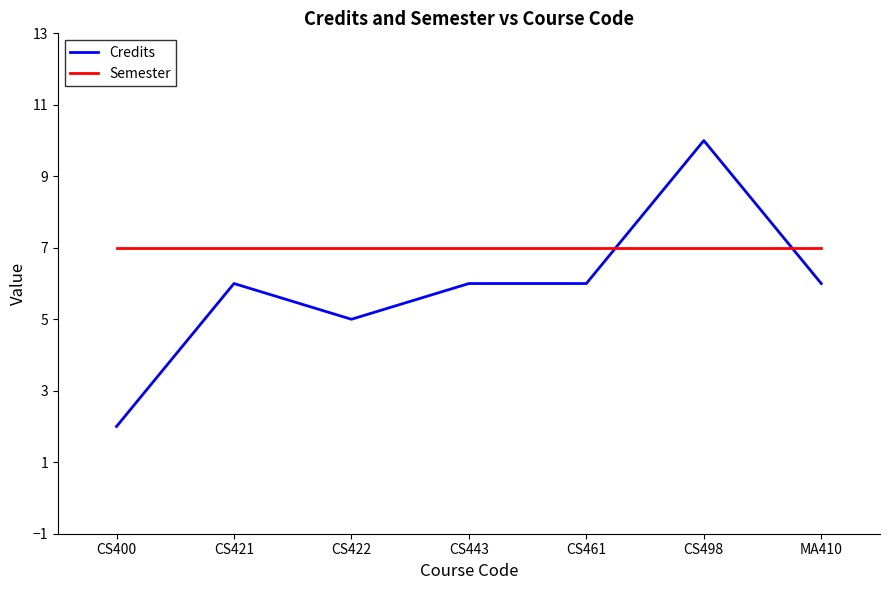

List the series in order of their overall mean, lowest first.

Credits, Semester